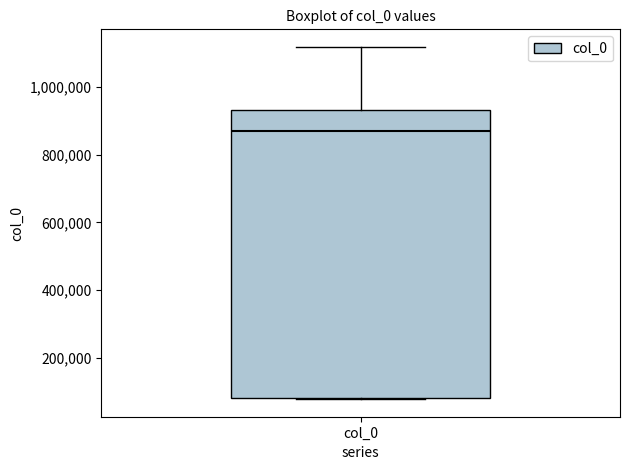

Transcribe this box plot: give where the median line is, the range the box spans, and where the two whiskers end, as read against the y-axis. The values are not printed on the chart, so give them approximately, as read against the axis.

median 880000, box 80000 to 940000, whiskers 80000 to 1120000